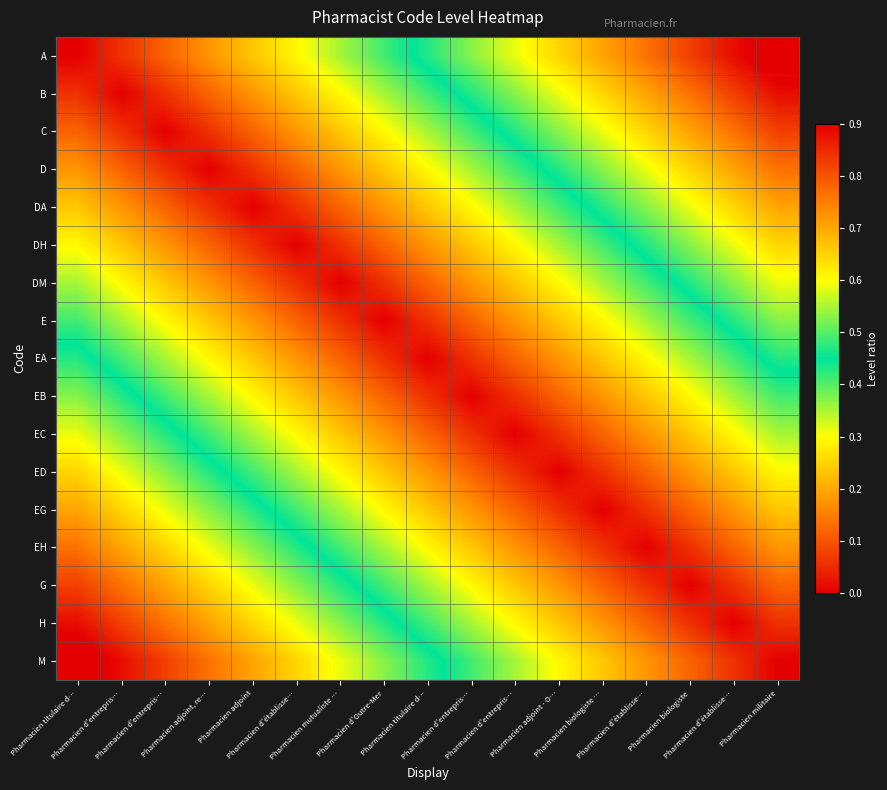

Which category has the highest value across all series?

Pharmacien militaire